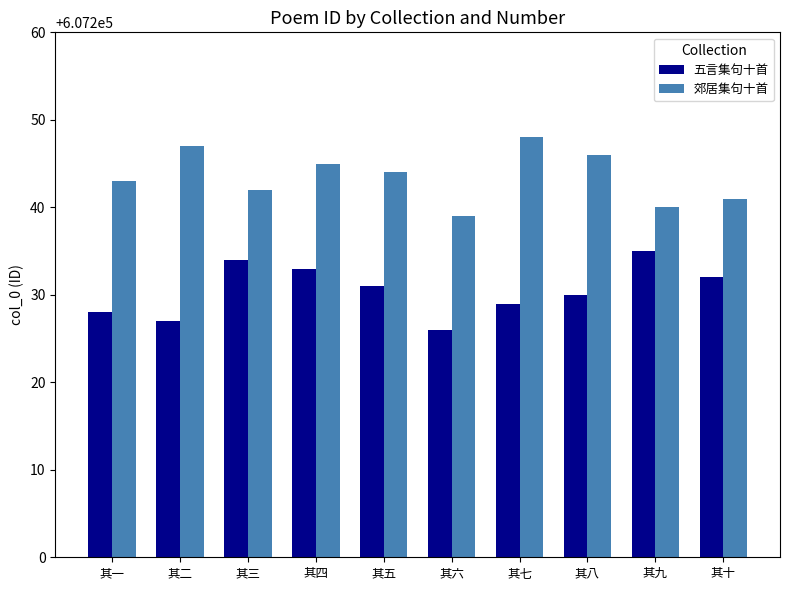

What is the sum of all 郊居集句十首 values?

6072435